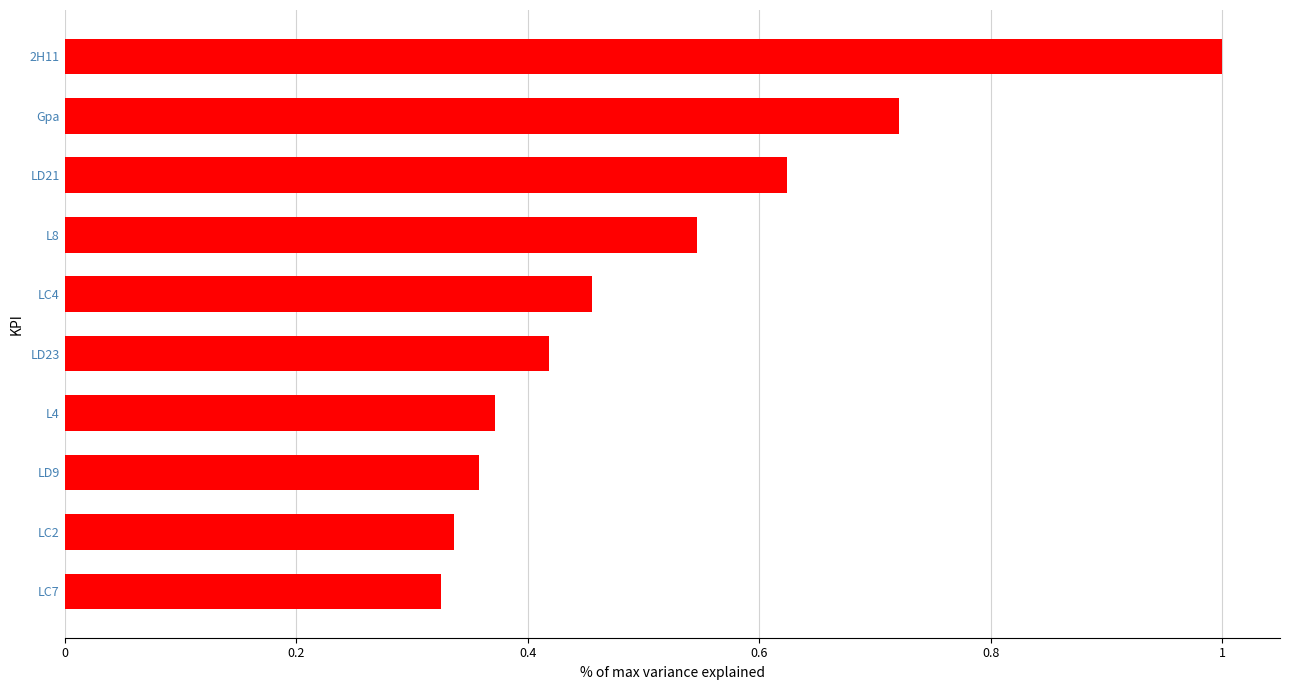

The chart shows a value of 0.1 at L4. True or false?

False